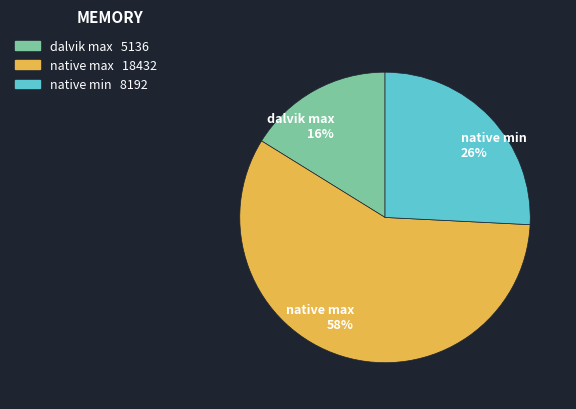

Which category has the smallest portion of the pie?

dalvik max